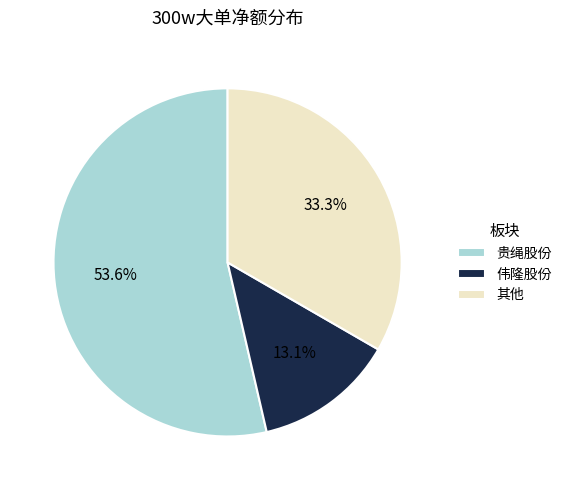

How many segments does this pie chart have?

3